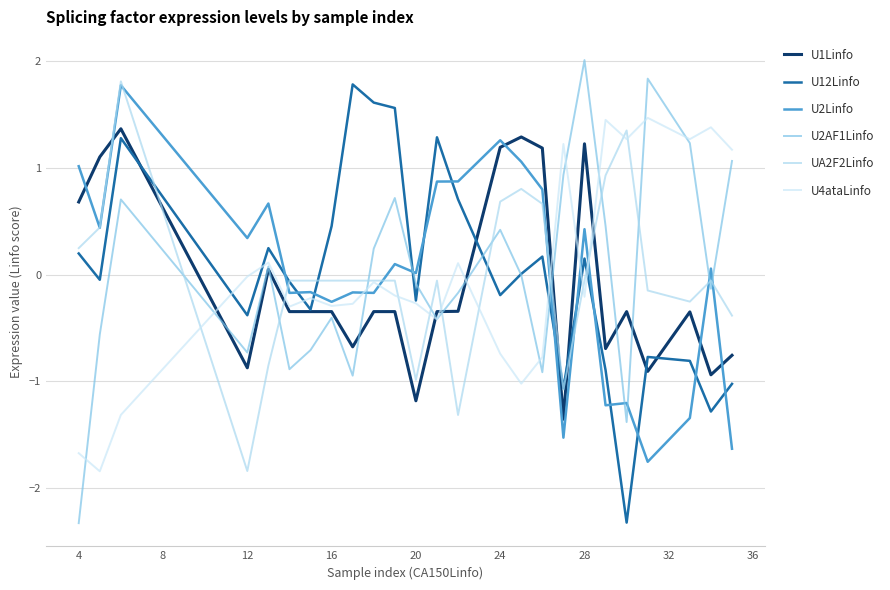

True or false: U12Linfo and U4ataLinfo intersect in this chart.

True